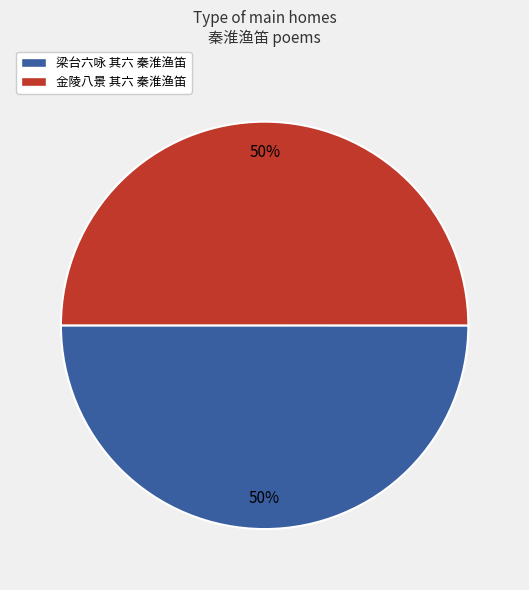

To the nearest percent, what portion does 梁台六咏 其六 秦淮渔笛 represent?

50%